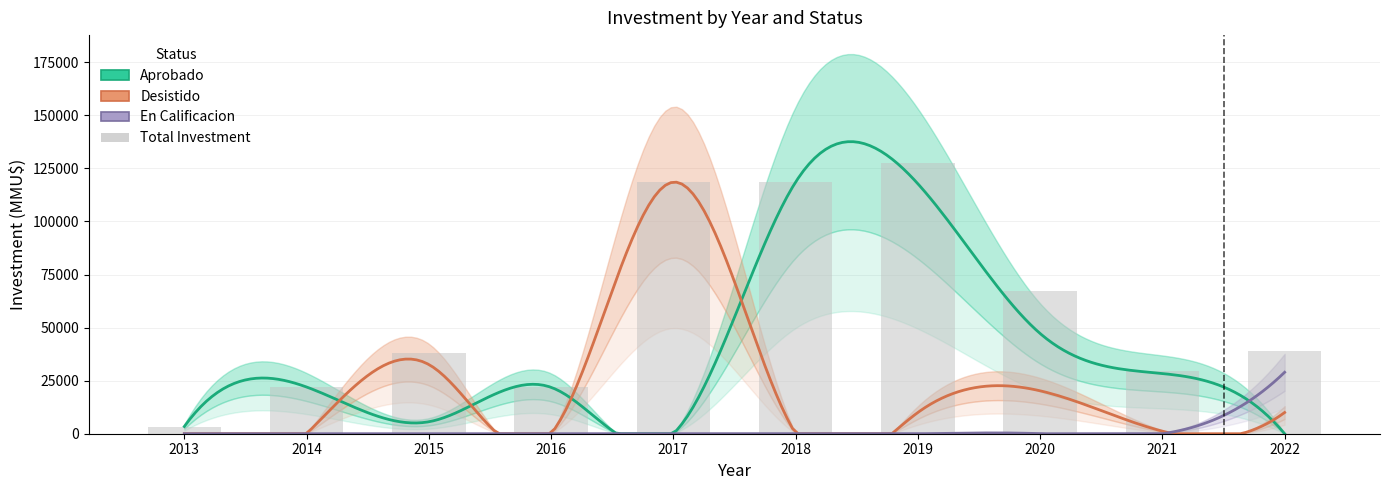

How many values in the Aprobado series exceed 22000?

4